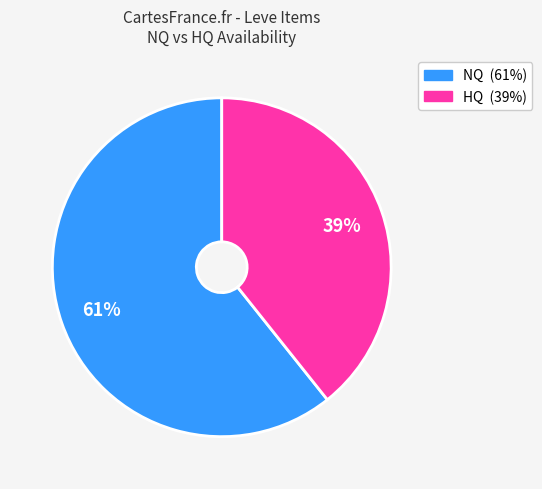

To the nearest percent, what is the average slice percentage?

50%